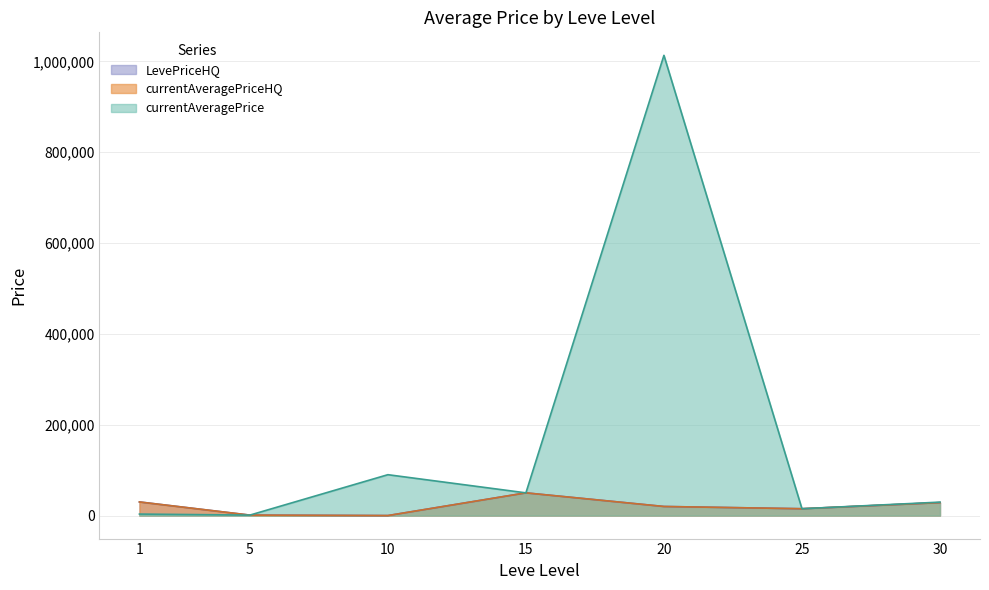

True or false: currentAveragePriceHQ has a value of 29203.7 at 20.

False